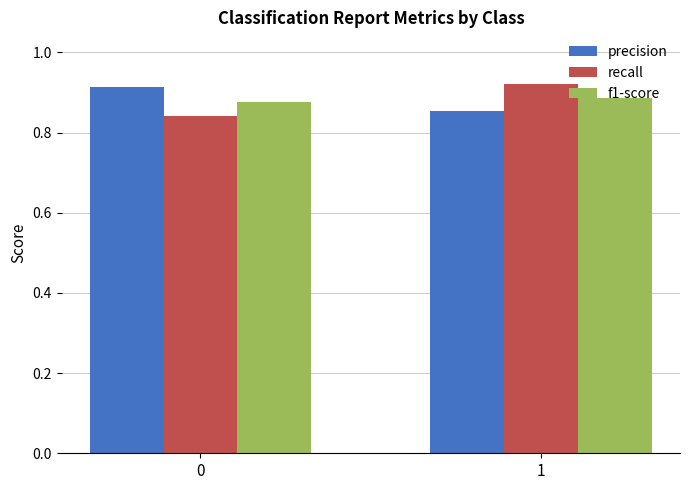

Is the value of recall at 0 greater than the value of precision at 0?

No